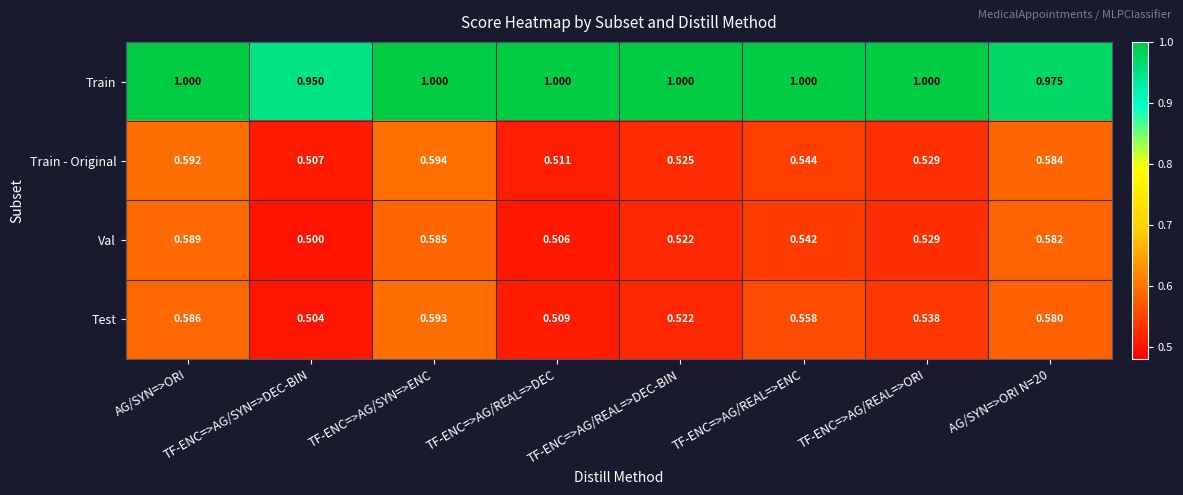

At which label is Train - Original closest to 0?

TF-ENC=>AG/SYN=>DEC-BIN